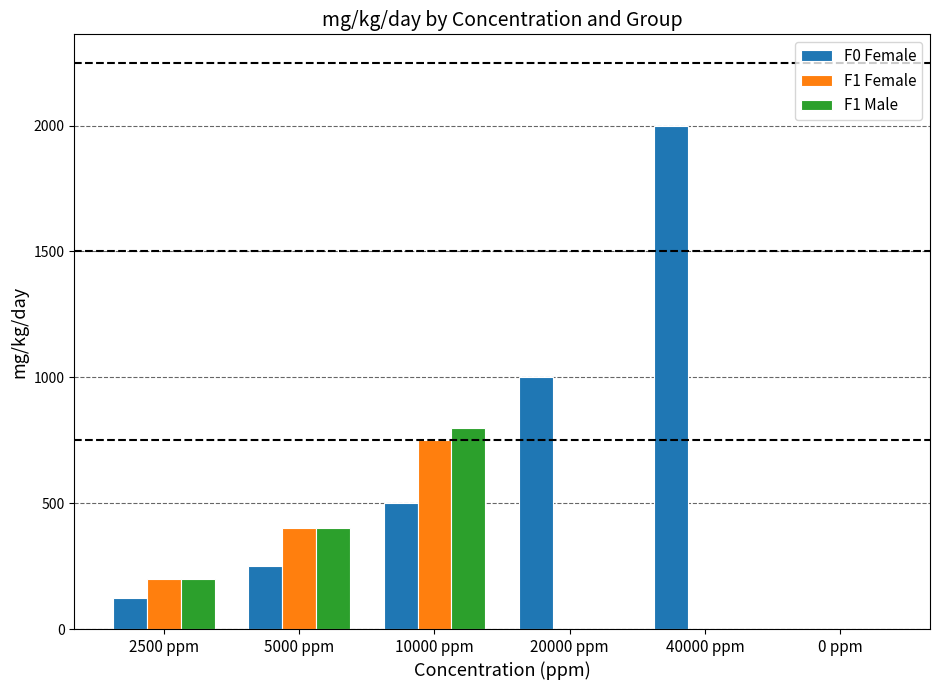

What is the total value across all series at 5000 ppm?

1050